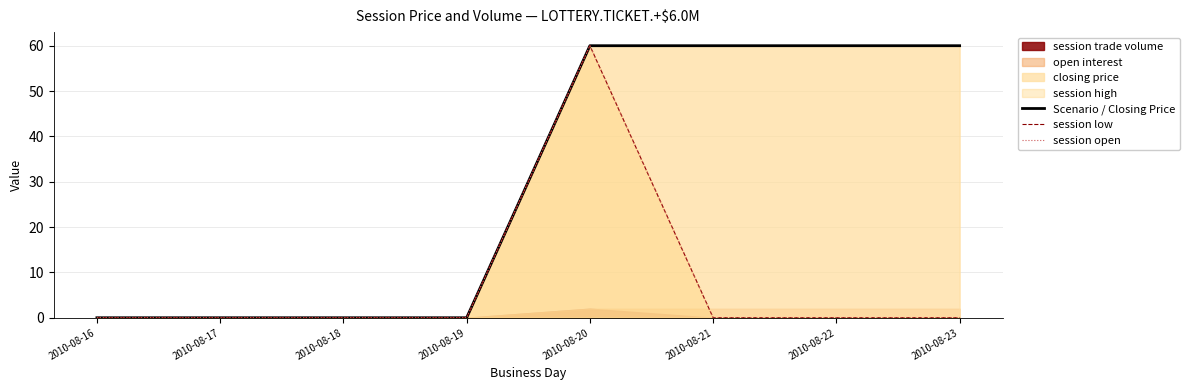

True or false: Scenario / Closing Price and session open intersect in this chart.

False